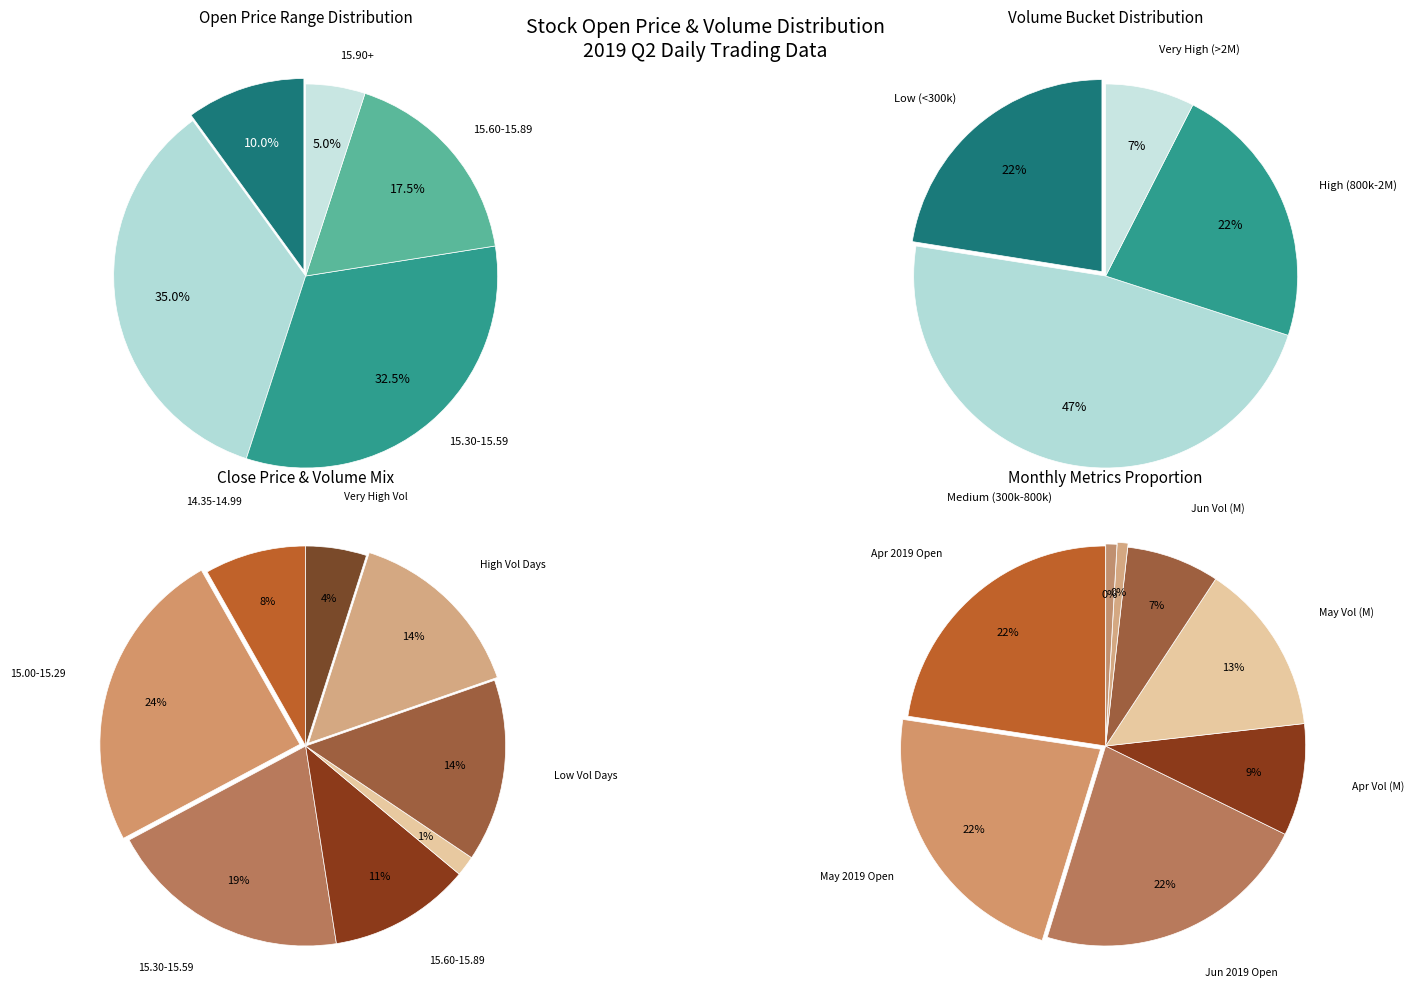

Combined, do 30 and 23 account for over 50%?

No